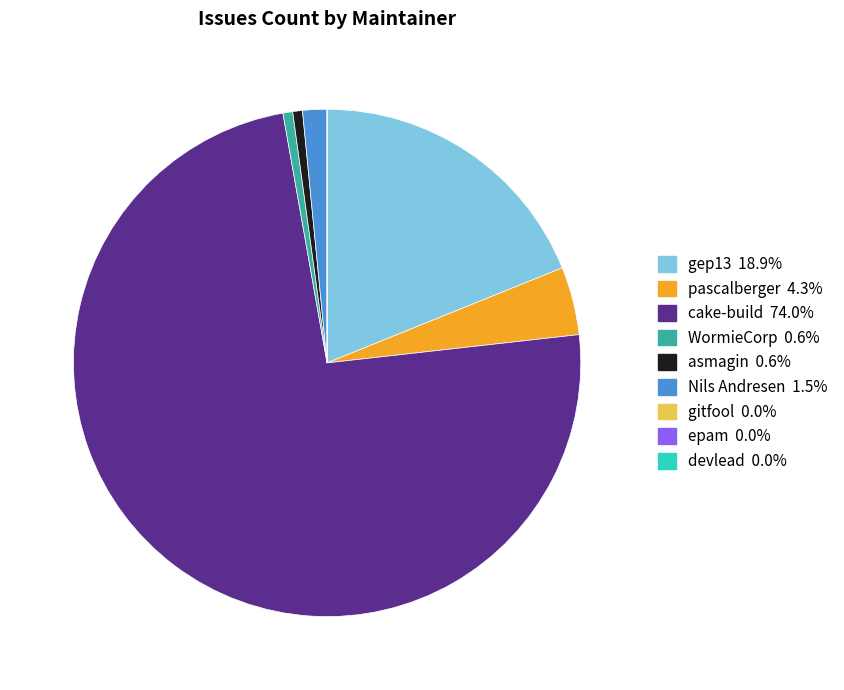

What is the majority slice?

cake-build